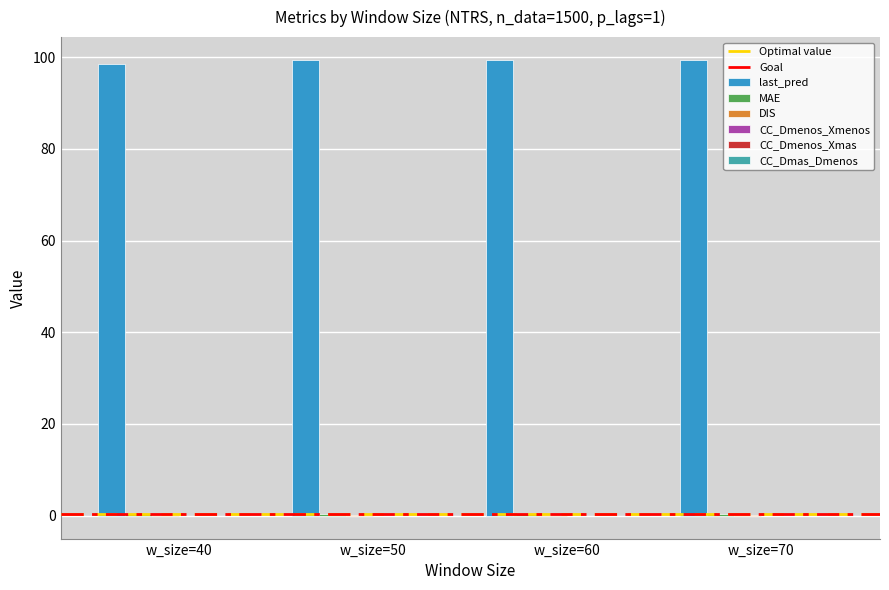

Does the chart contain stacked bars?

No